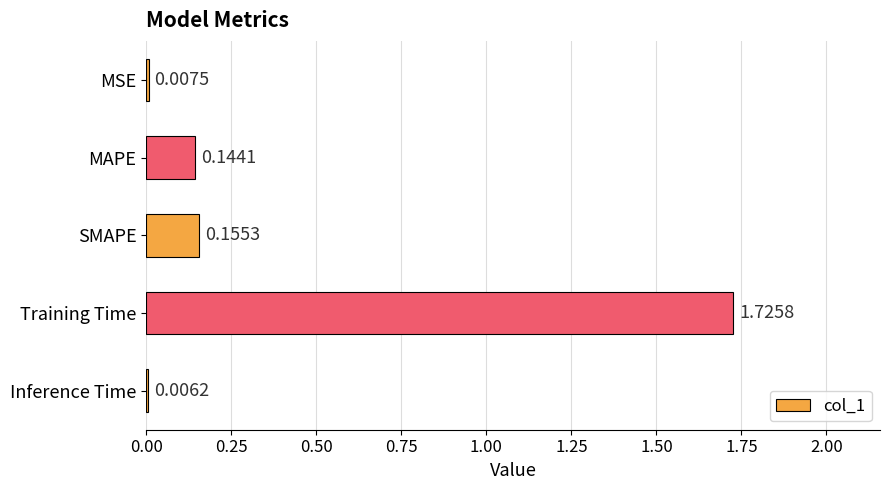

Which has a higher value, MAPE or Training Time?

Training Time